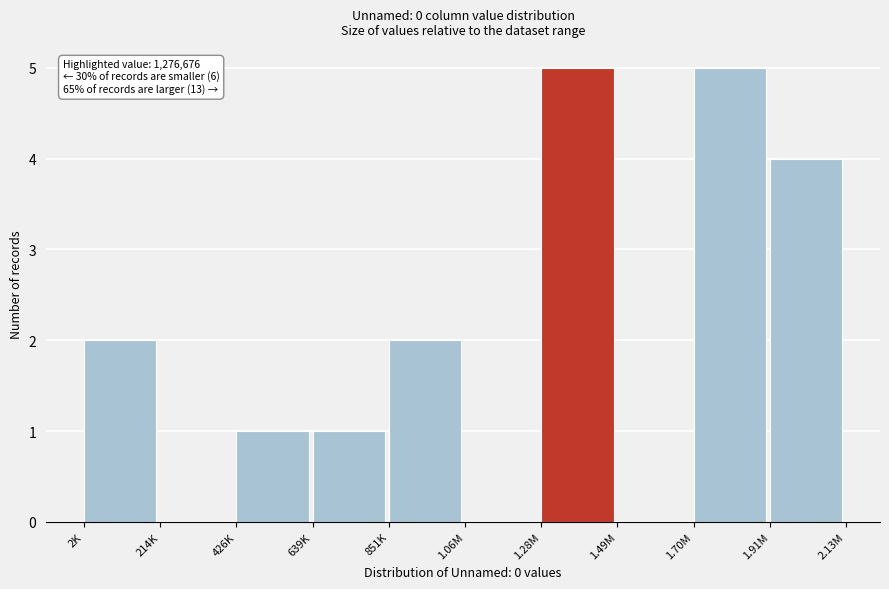

Reading left to right, list all the values displayed in this chart.

2K=2	214K=0	426K=1	639K=1	851K=2	1.06M=0	1.28M=5	1.49M=0	1.70M=5	1.91M=4